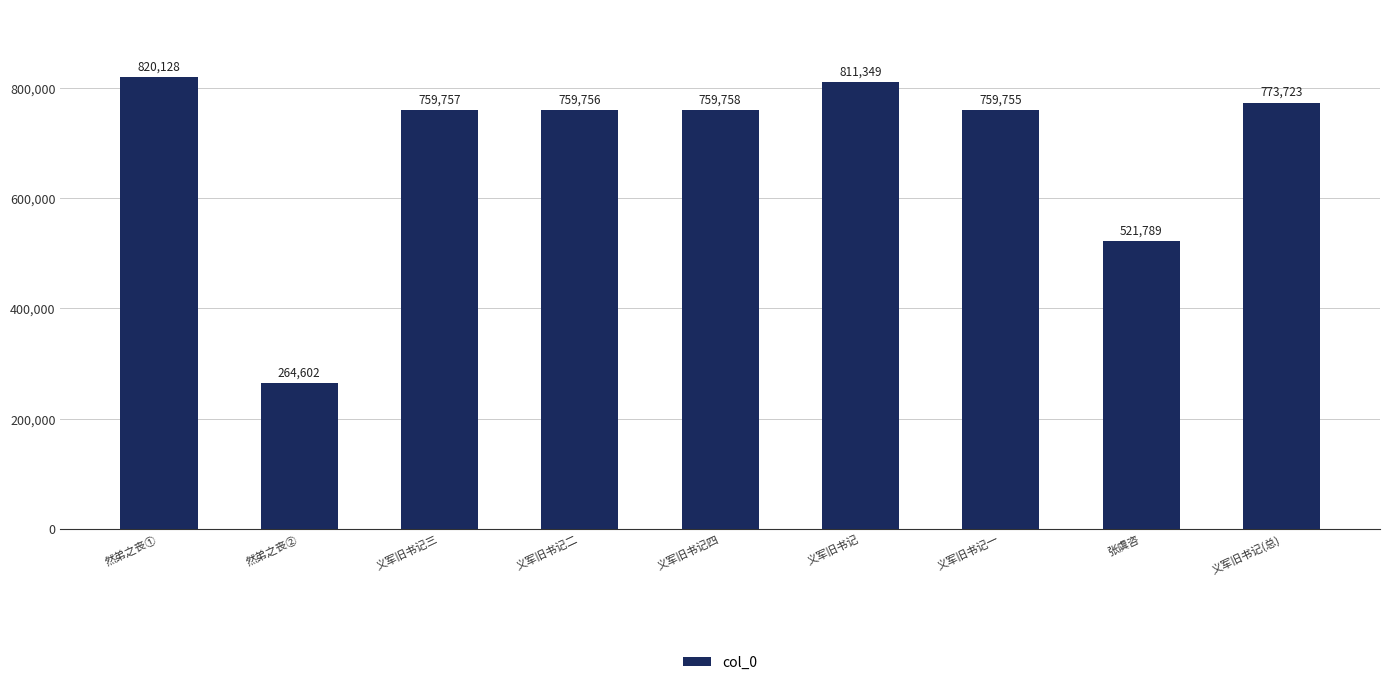

At which label does the data first exceed 759757?

然弟之丧①